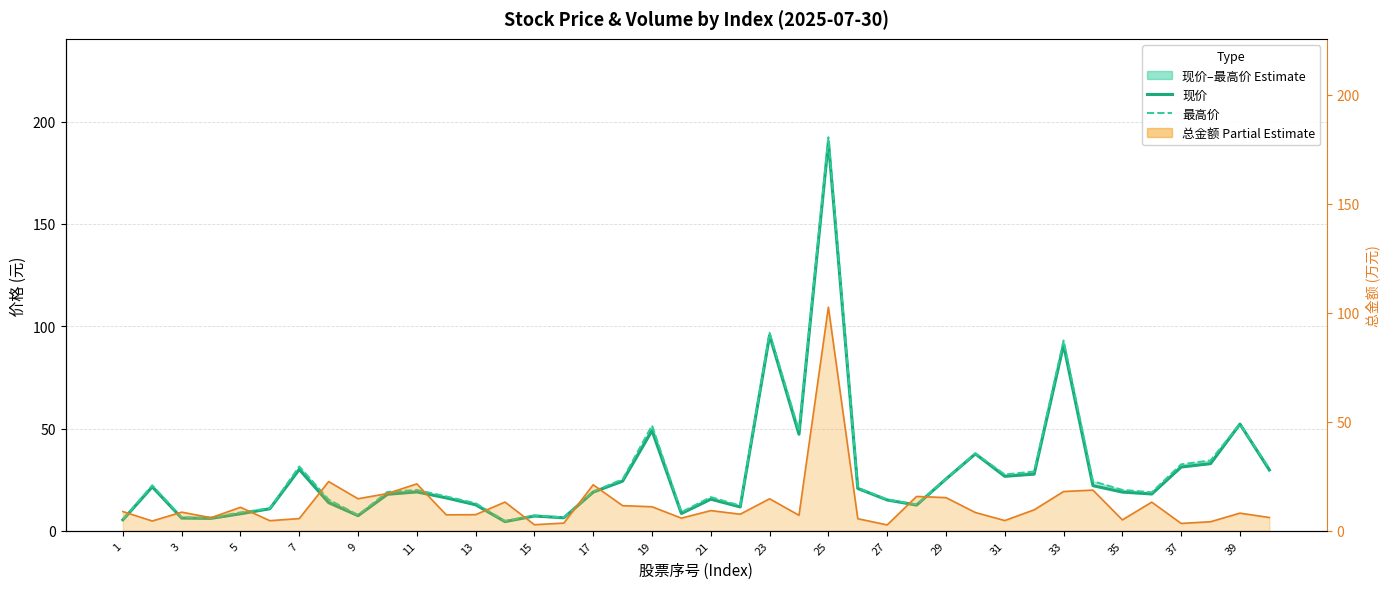

Reading left to right, list all the values displayed in this chart.

现价: 5.4	21.5	6.2	6.1	8.3	10.8	30.0	13.8	7.4	17.9	19.0	16.1	12.7	4.5	7.2	6.4	18.9	24.3	49.0	8.5	15.4	11.7	95.5	47.2	190.2	20.7	15.1	12.6	25.3	37.6	26.6	27.7	90.9	22.1	18.9	18.0	31.2	32.8	52.2	29.8
最高价: 5.6	22.3	6.6	6.4	9.0	11.0	31.5	15.3	7.8	19.0	20.0	16.8	13.5	4.8	7.5	6.5	19.3	25.2	51.5	9.1	16.5	12.3	96.8	48.9	192.4	21.1	15.3	12.9	25.3	37.9	27.5	29.0	93.0	24.2	20.0	18.8	32.5	34.4	52.3	30.4
总金额: 8.8	4.5	8.6	6.0	10.8	4.6	5.6	22.6	14.7	17.1	21.5	7.3	7.4	13.2	2.8	3.6	21.1	11.5	11.0	5.8	9.3	7.6	14.7	7.1	102.6	5.6	2.7	15.8	15.2	8.4	4.7	9.6	18.0	18.7	5.0	13.1	3.4	4.2	8.1	6.1